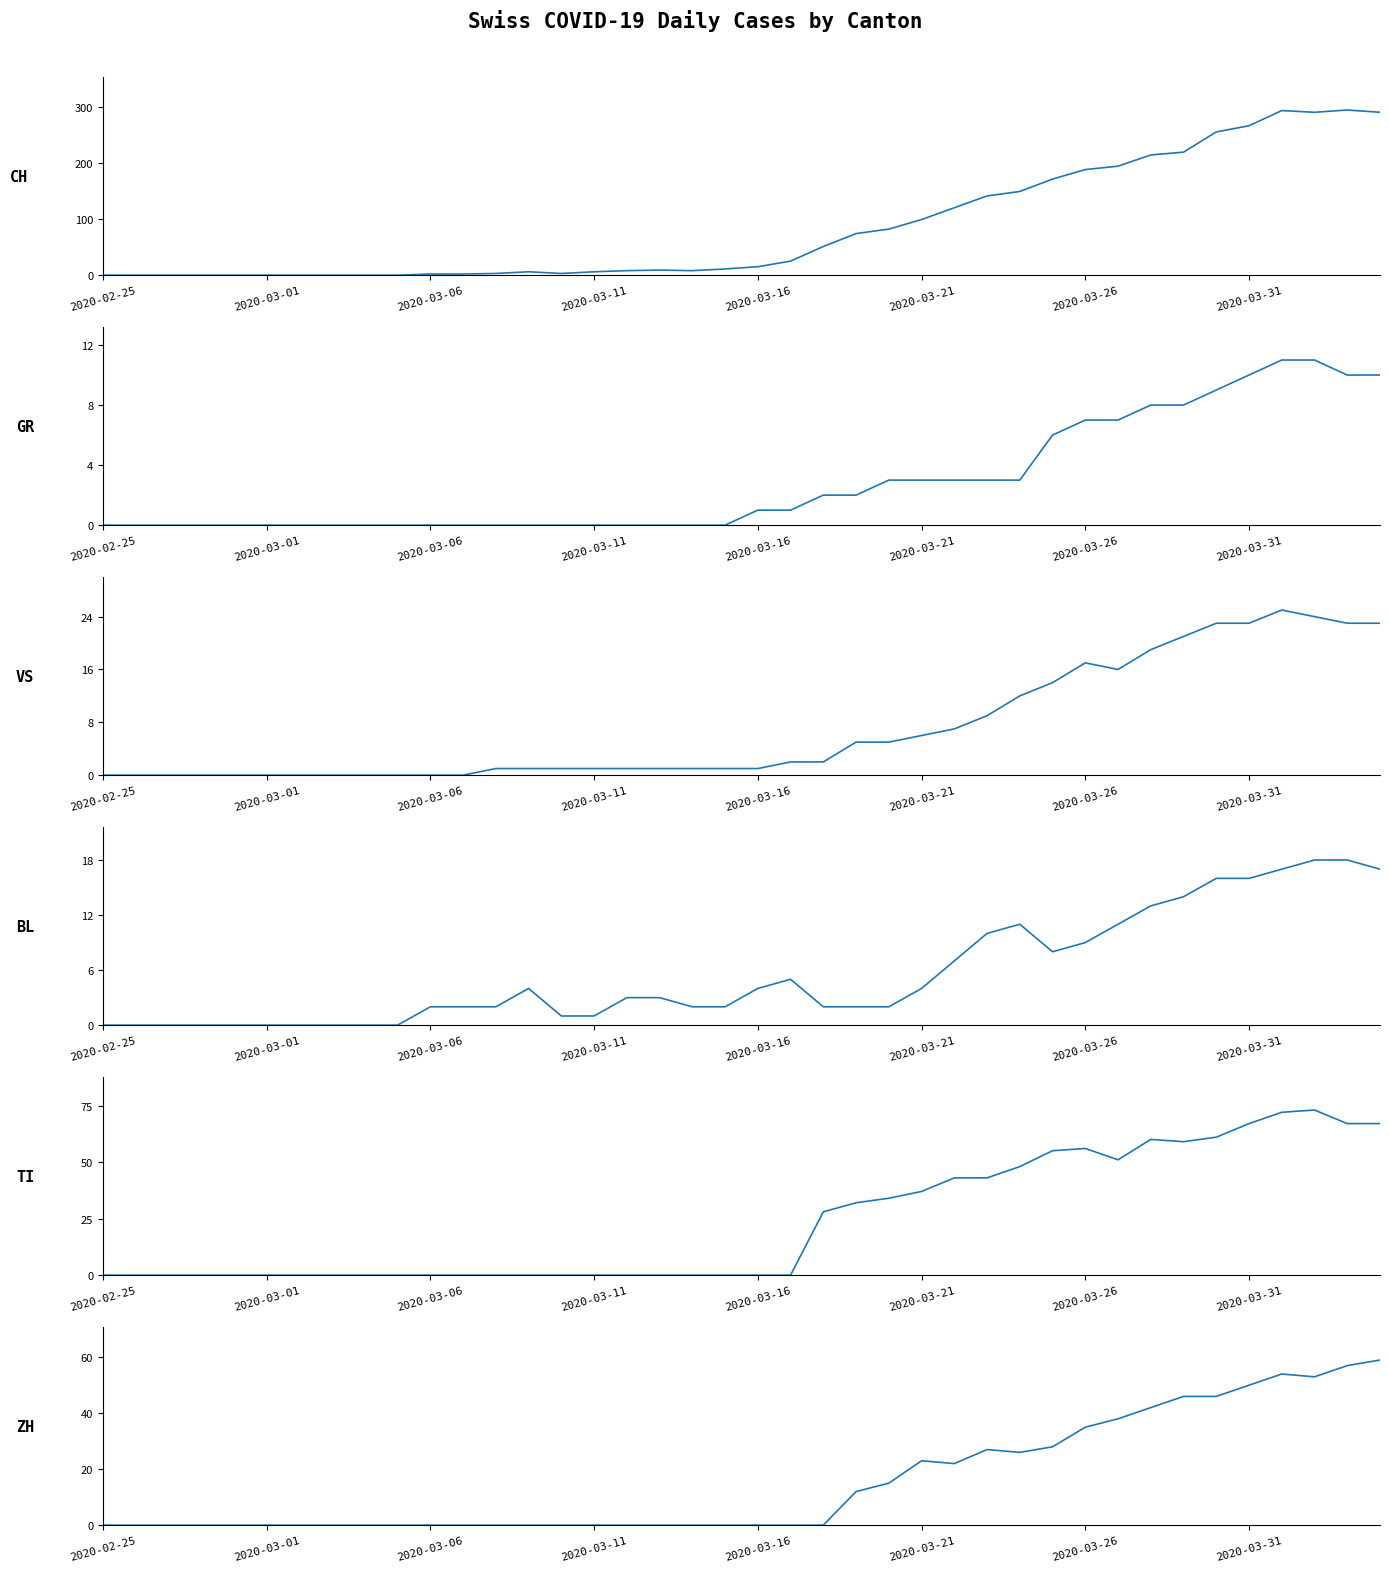

True or false: BL and GR intersect in this chart.

True